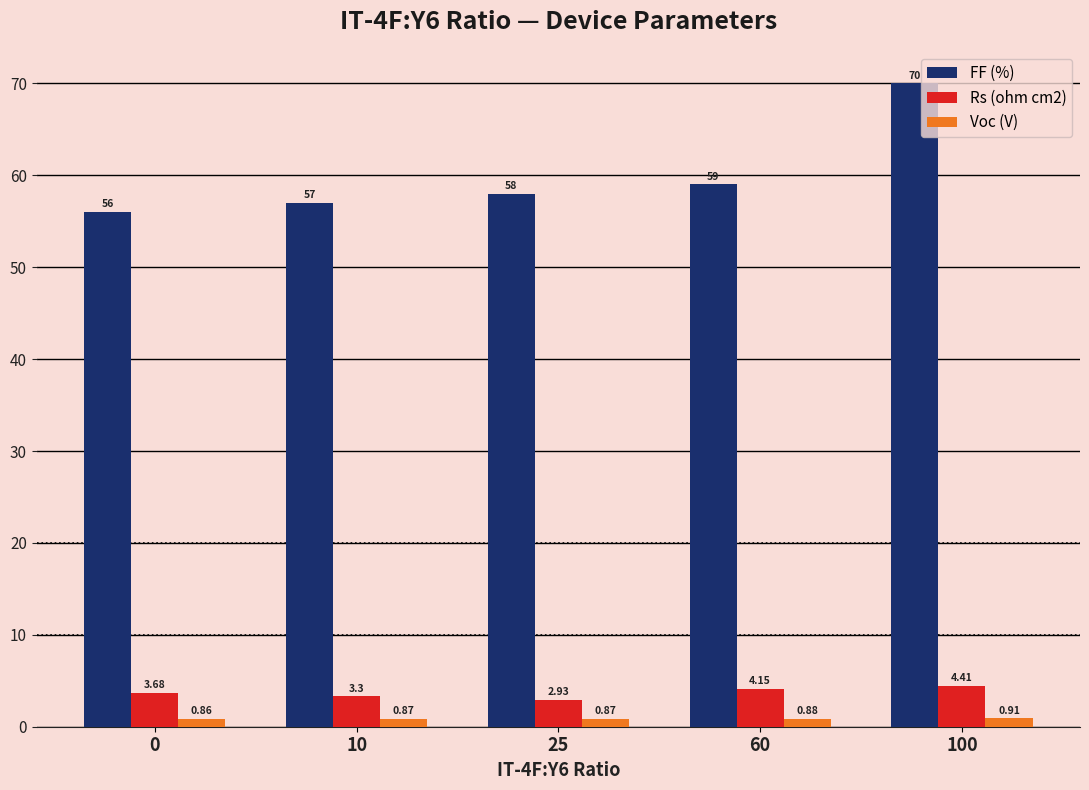

What is the sum of the FF (%) values at 0 and 10?

113.0